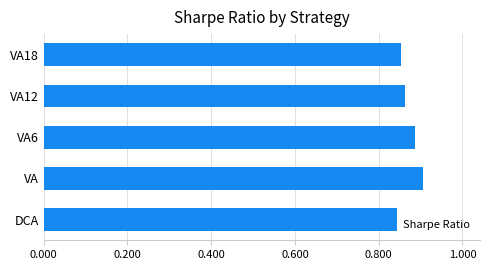

Between VA12 and VA6, which is larger?

VA6